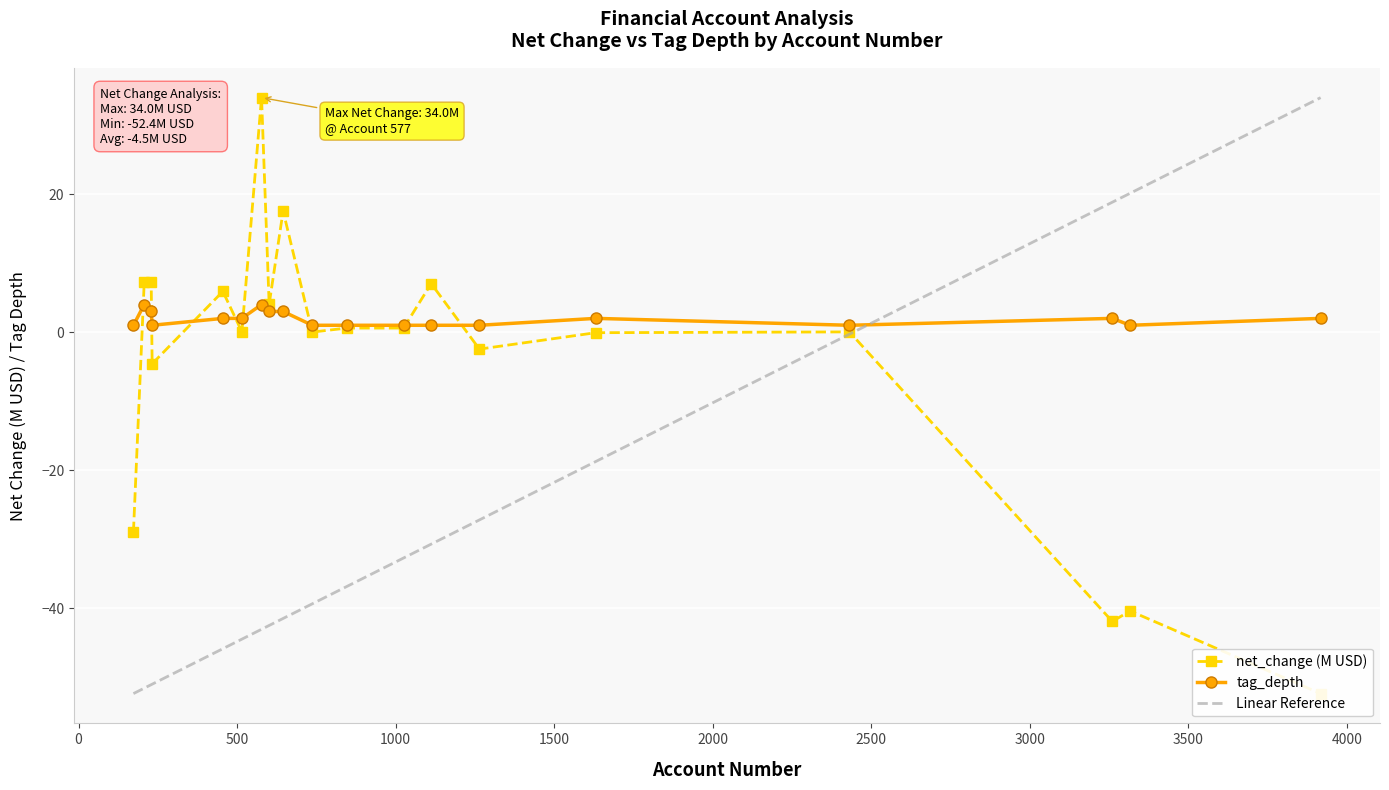

What is the minimum value for Linear Reference?

-52.4